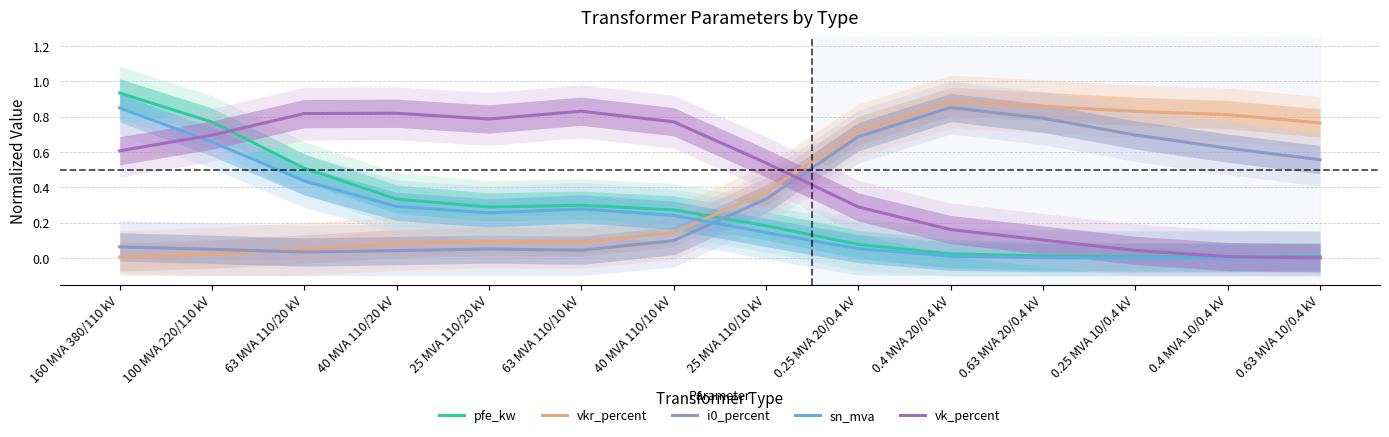

At which category is the sum across all series the highest?

160 MVA 380/110 kV